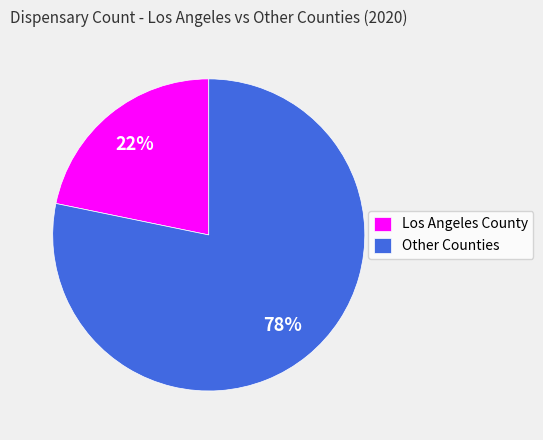

What is the ratio of the value at Los Angeles County to the value at Other Counties?

0.3